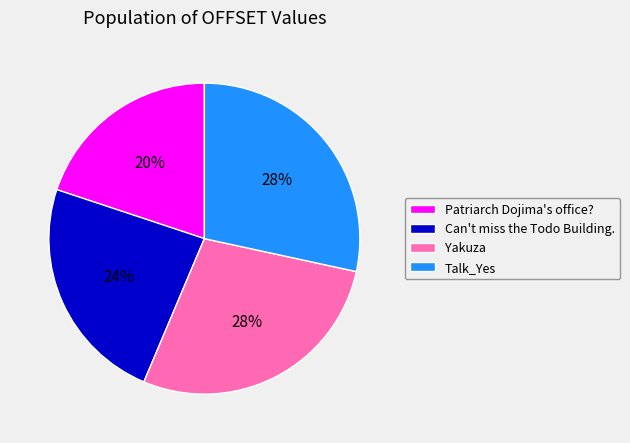

How many segments does this pie chart have?

4